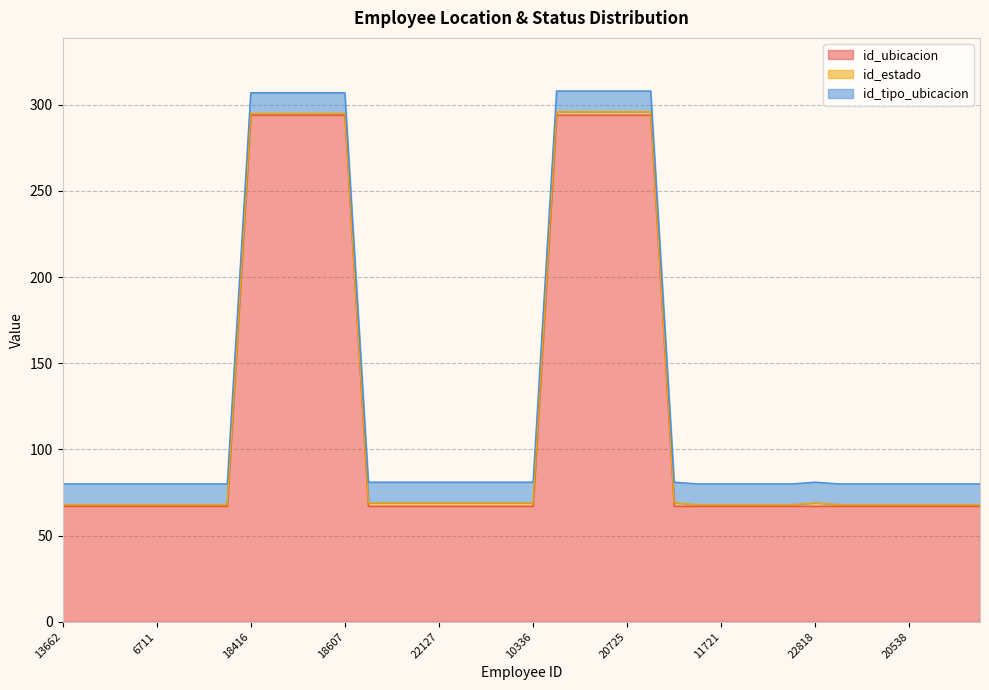

List the labels in order of id_ubicacion value, smallest first.

13662, 4058, 5019, 9149, 6711, 9282, 10609, 22256, 16536, 10338, 17599, 22127, 20932, 21119, 21117, 10336, 22317, 11719, 11721, 18853, 21730, 21644, 22818, 22856, 20269, 19445, 20538, 22604, 14517, 21265, 18416, 22515, 21810, 20768, 18607, 17955, 19371, 19965, 20725, 20867